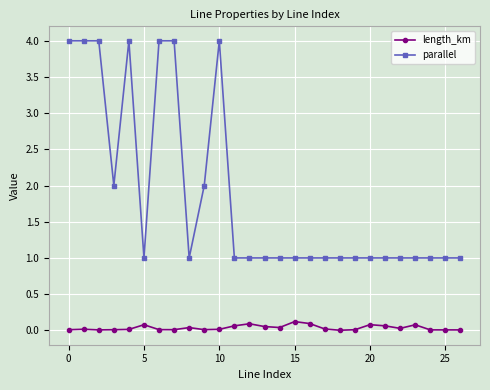

What is the maximum value shown in the chart?

4.0